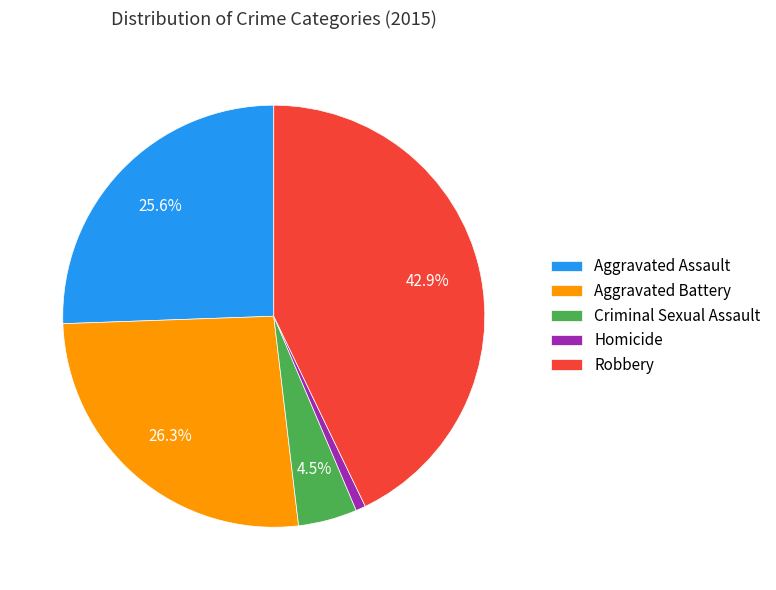

Rank the categories by value from lowest to highest.

Homicide, Criminal Sexual Assault, Aggravated Assault, Aggravated Battery, Robbery